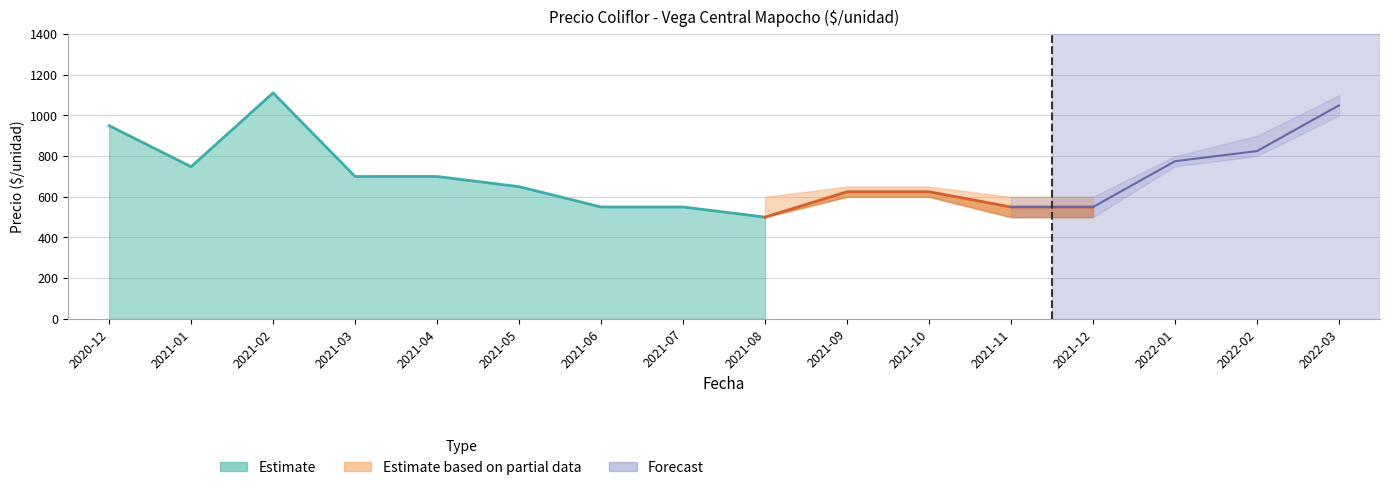

The value of Precio minimo at 2021-04 is 340. True or false?

False